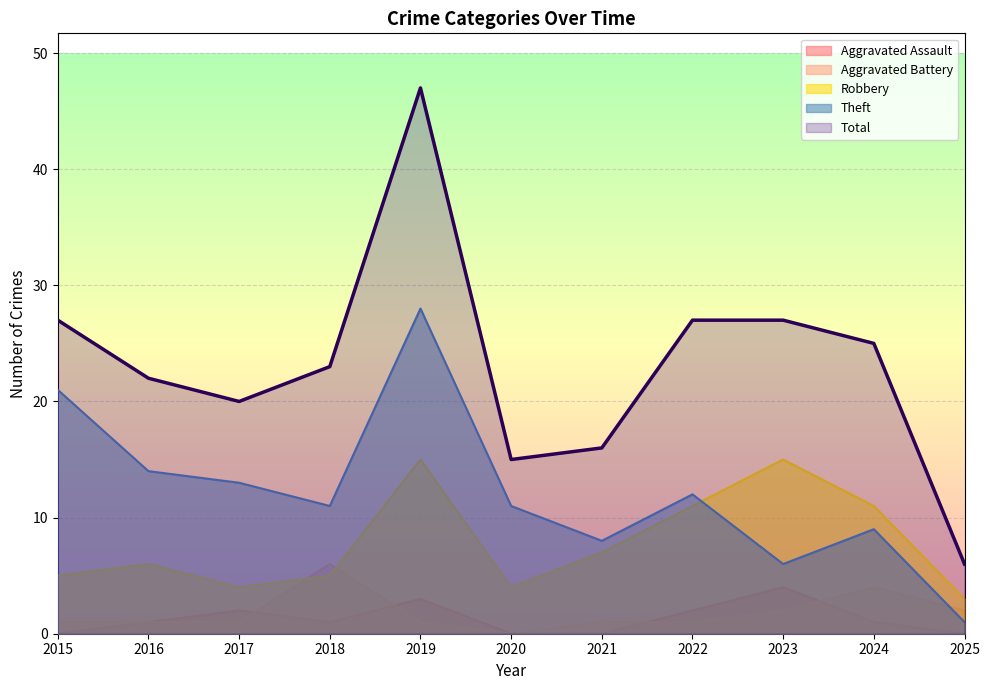

What is the difference between the Robbery values at 2020 and 2018?

1